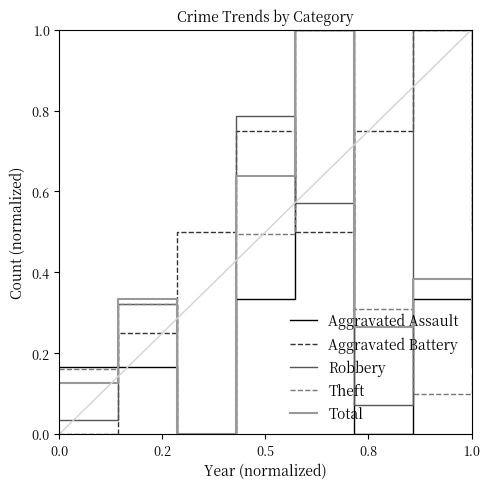

True or false: Theft and Aggravated Battery cross at least once.

True